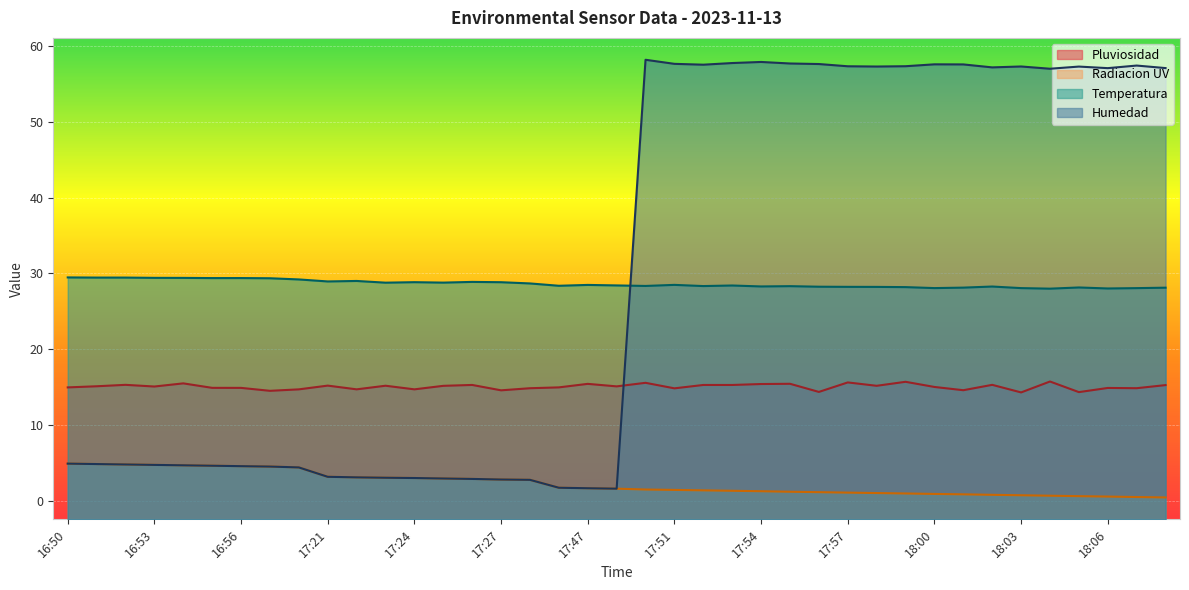

Reading right to left, what are all the values shown in this chart?

Pluviosidad: 15.3	14.8	14.9	14.3	15.7	14.3	15.3	14.6	15.0	15.7	15.2	15.6	14.4	15.4	15.4	15.3	15.3	14.8	15.6	15.1	15.4	15.0	14.8	14.6	15.3	15.2	14.7	15.2	14.7	15.2	14.7	14.5	14.9	14.9	15.5	15.1	15.3	15.1	15.0
Radiacion UV: 0.4	0.5	0.5	0.6	0.6	0.7	0.8	0.8	0.9	0.9	1.0	1.1	1.1	1.2	1.2	1.3	1.4	1.4	1.5	1.6	1.6	1.7	2.7	2.8	2.9	2.9	3.0	3.0	3.1	3.1	4.4	4.5	4.5	4.6	4.7	4.7	4.8	4.8	4.9
Temperatura: 28.1	28.1	28.0	28.2	28.0	28.1	28.3	28.1	28.1	28.2	28.2	28.2	28.3	28.3	28.3	28.4	28.3	28.5	28.4	28.4	28.5	28.4	28.7	28.8	28.9	28.8	28.8	28.8	29.0	28.9	29.2	29.4	29.4	29.4	29.4	29.4	29.5	29.5	29.5
Humedad: 57.1	57.5	57.1	57.3	57.0	57.3	57.2	57.6	57.6	57.4	57.3	57.4	57.7	57.7	57.9	57.8	57.6	57.7	58.2	1.6	1.6	1.7	2.7	2.8	2.9	2.9	3.0	3.0	3.1	3.1	4.4	4.5	4.5	4.6	4.7	4.7	4.8	4.8	4.9